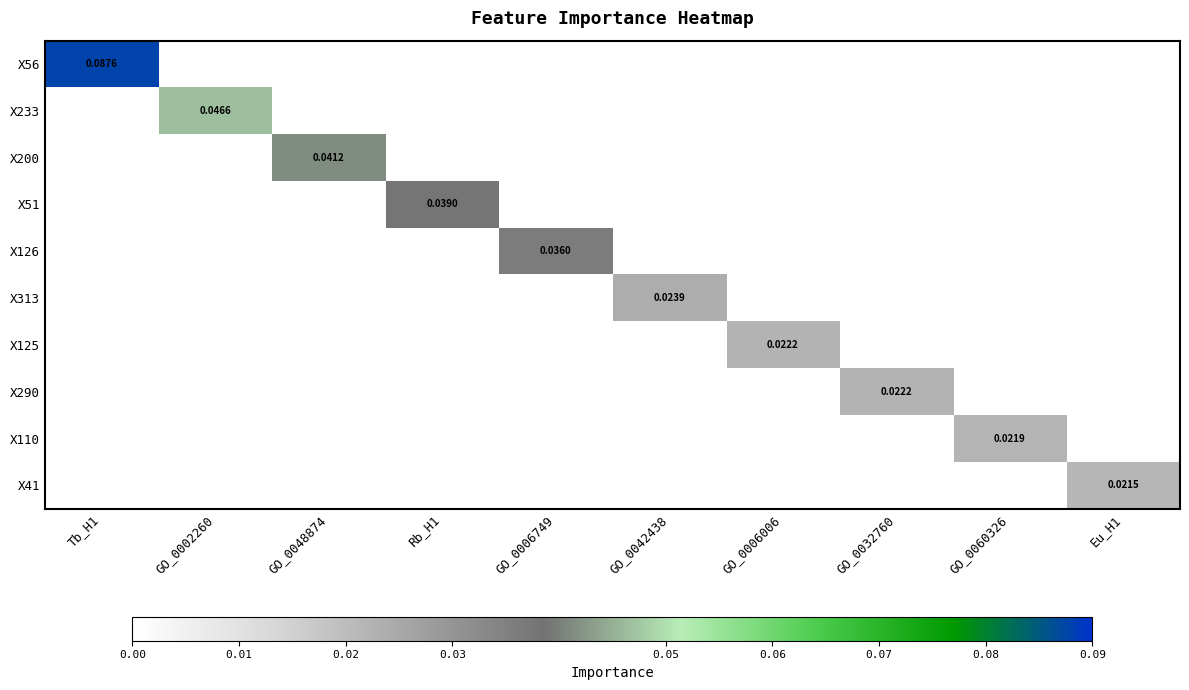

At how many categories does at least one series exceed 0?

10